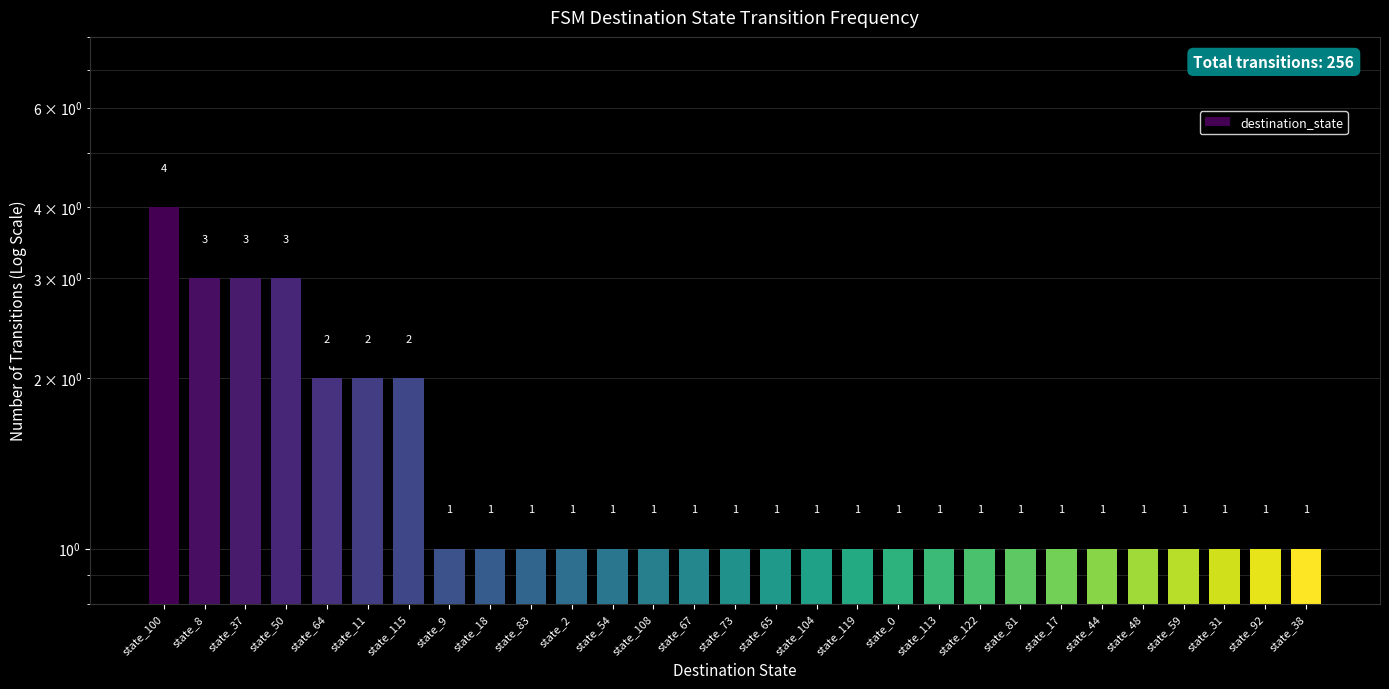

The value at state_48 is 0. True or false?

False